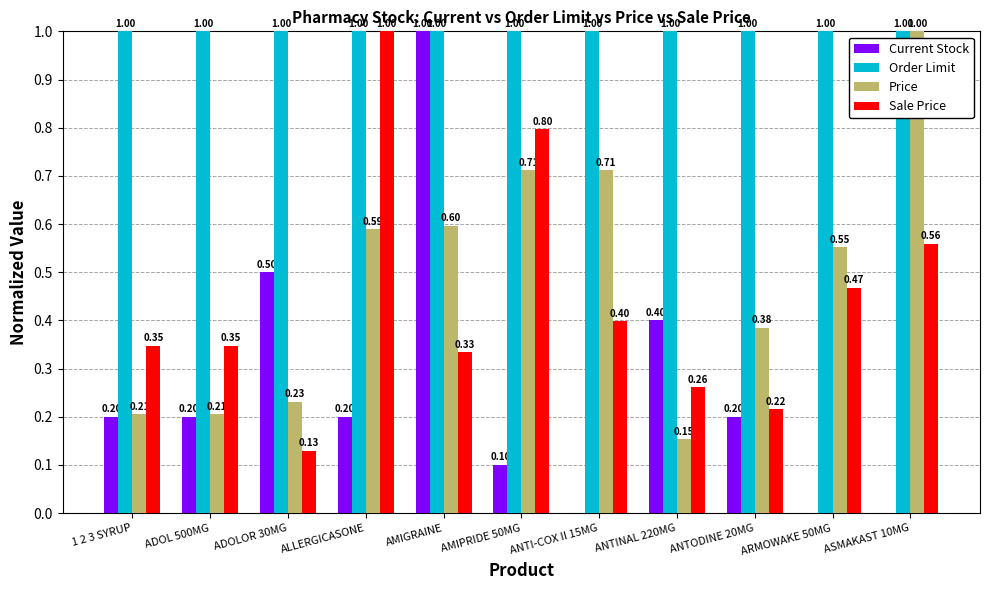

Which series changed the most between ALLERGICASONE and ASMAKAST 10MG?

Sale Price